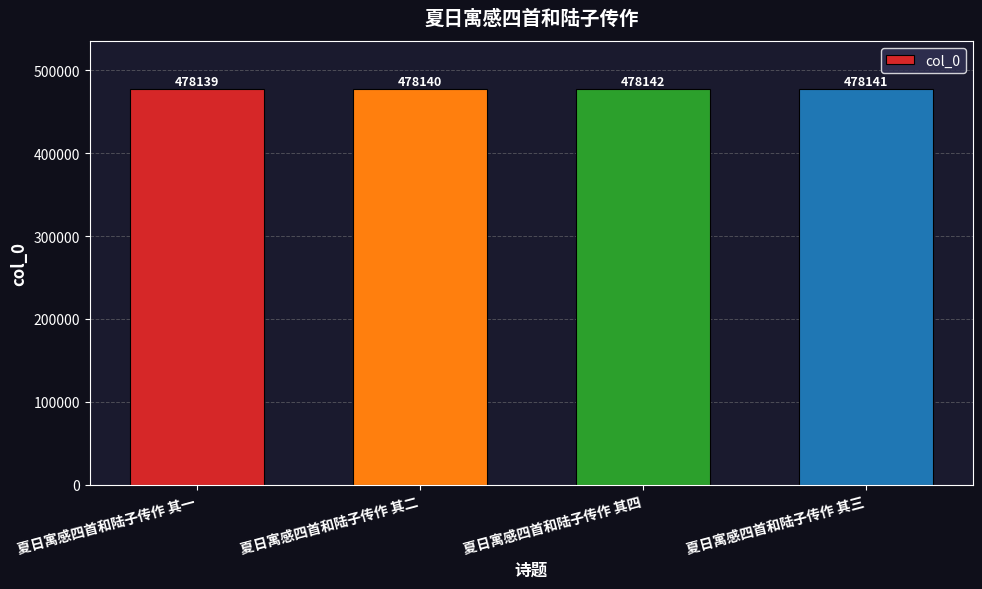

The value at 夏日寓感四首和陆子传作 其一 is 236932. True or false?

False